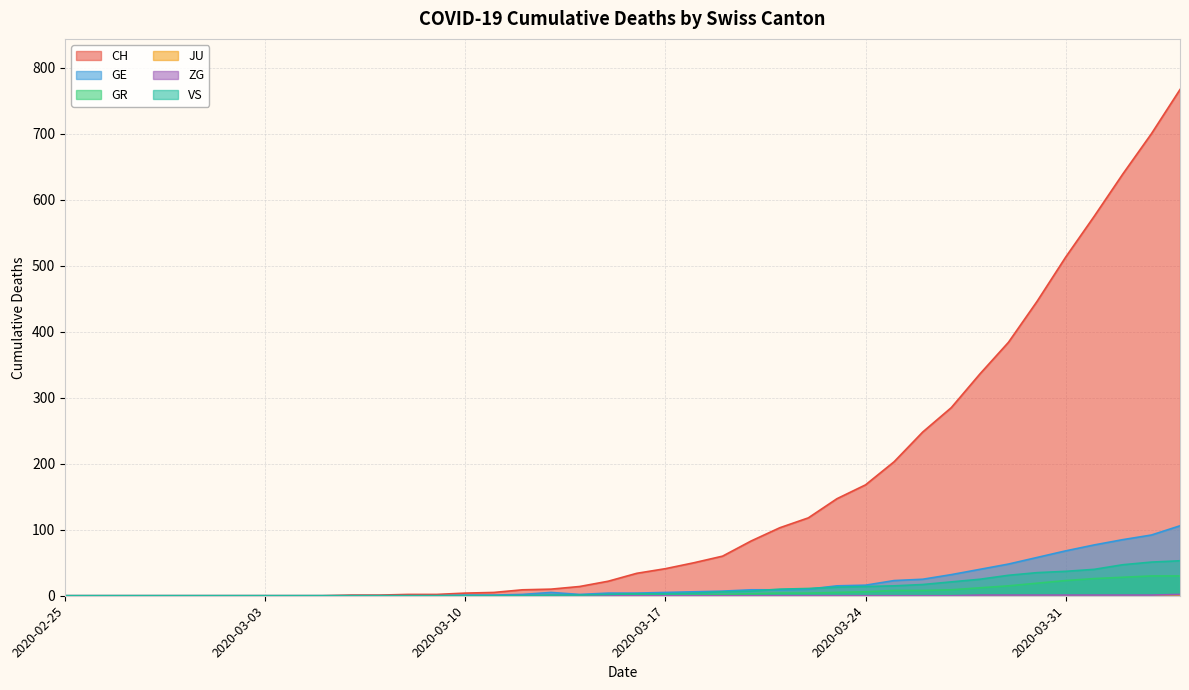

Reading left to right, list all the values displayed in this chart.

CH: 0	0	0	0	0	0	0	0	0	0	1	1	2	2	4	5	9	10	14	22	34	41	50	60	83	103	118	147	168	203	248	285	336	384	446	513	575	639	700	767
GE: 0	0	0	0	0	0	0	0	0	0	0	0	0	0	1	1	2	5	2	4	4	5	6	7	9	9	10	15	16	23	25	32	40	48	58	68	77	85	92	106
GR: 0	0	0	0	0	0	0	0	0	0	0	0	0	0	0	0	0	0	0	1	3	1	1	2	3	4	4	5	6	8	8	9	12	15	19	23	26	28	30	30
ZG: 0	0	0	0	0	0	0	0	0	0	0	0	0	0	0	0	0	0	0	0	0	0	0	0	0	0	0	0	0	0	0	0	1	1	1	1	1	1	1	2
VS: 0	0	0	0	0	0	0	0	0	0	0	0	0	0	0	0	0	1	1	2	3	3	4	6	7	10	11	13	14	15	17	21	25	31	35	37	40	47	51	53